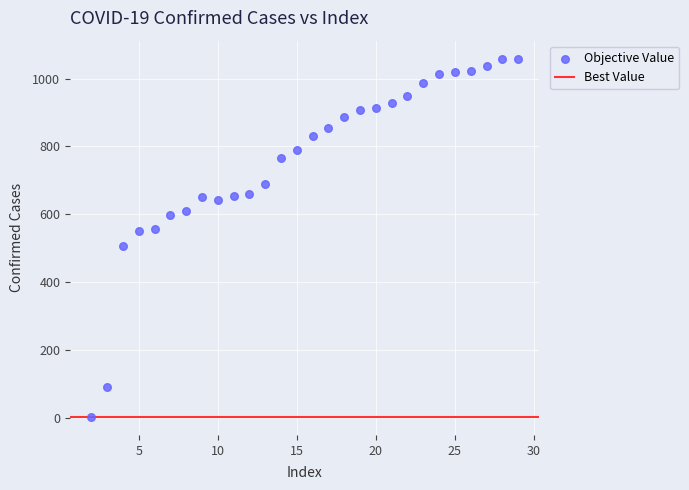

Count the number of points in this scatter plot.

28